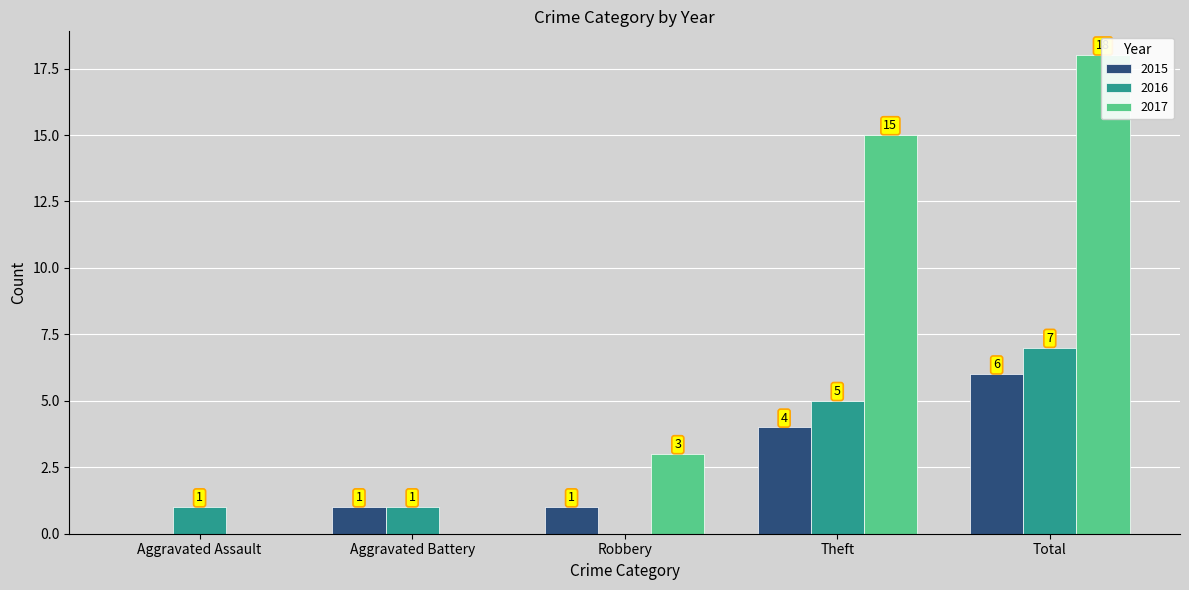

True or false: 2017 has a value of 18 at Total.

True